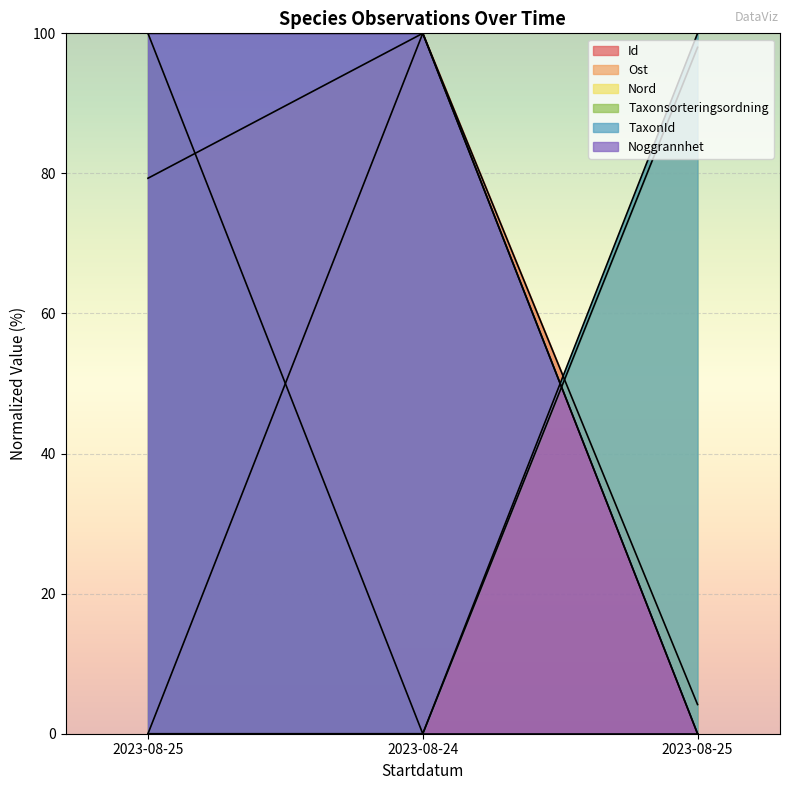

At which category is the sum across all series the highest?

2023-08-24